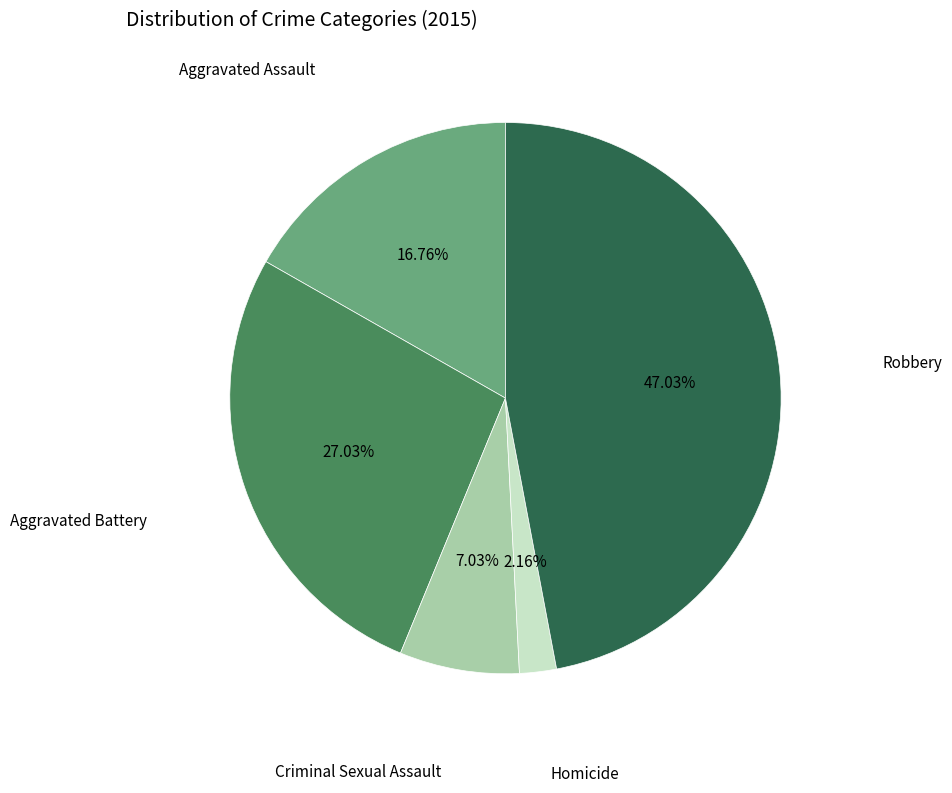

Is there any slice that represents more than half of the pie?

No